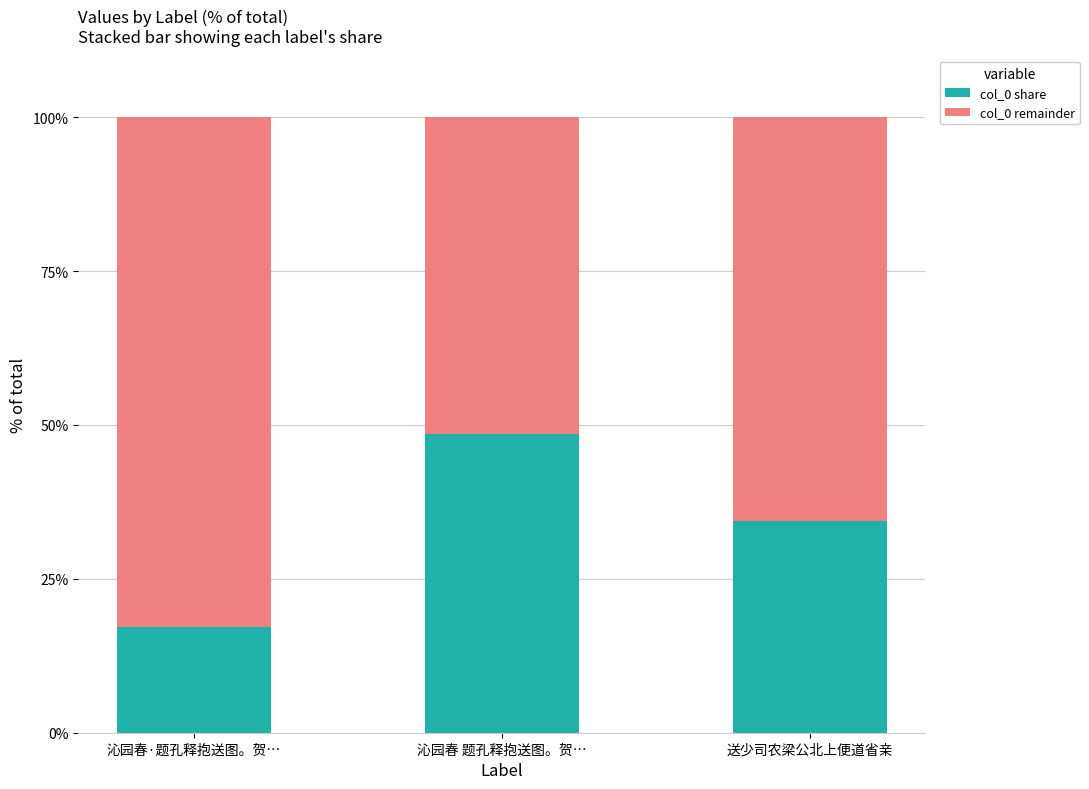

Which category has the highest value in the col_0 share series?

沁园春 题孔释抱送图。贺…